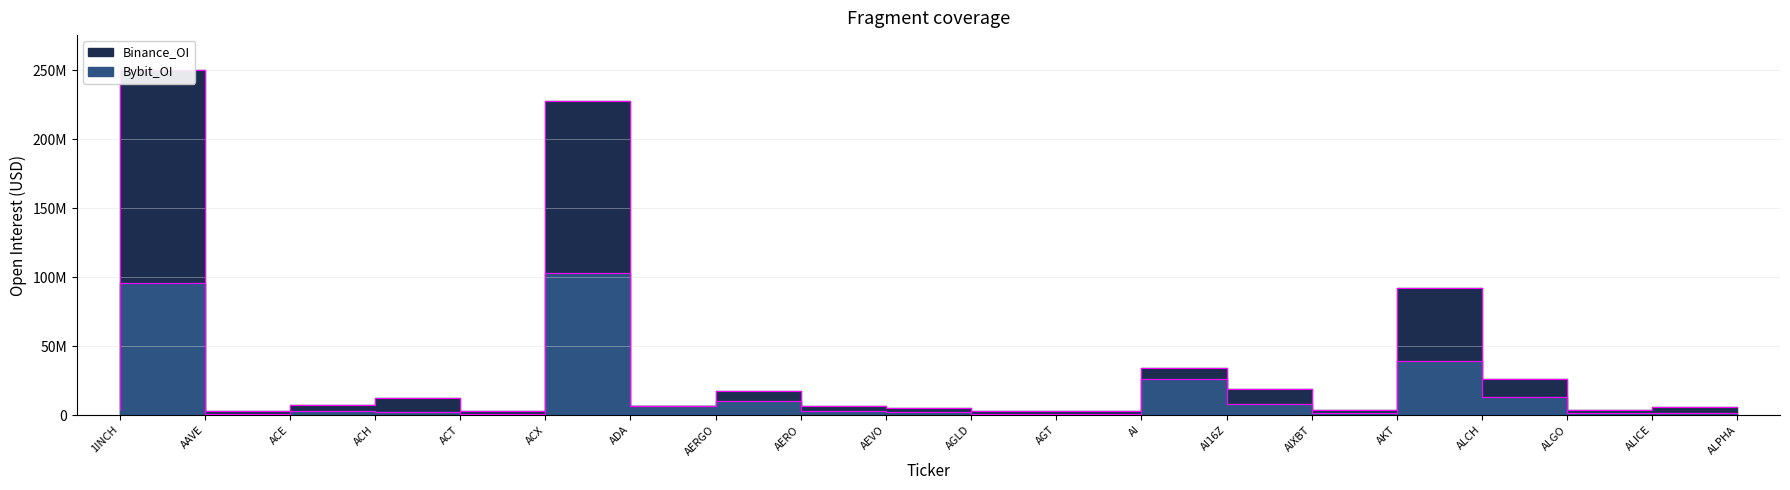

Reading left to right, extract all data points from this chart.

Binance_OI: 7285132	250409668	2606120	7202186	12435363	2717965	227707157	6435330	17529094	6476132	4825691	3012603	3244494	34282133	18897192	3393823	91835301	26322703	3939991	5467731
Bybit_OI: 3457479	95842372	605287	2762528	2270201	520642	102808539	6435330	10123244	3151358	2074835	887038	874523	26020462	8124413	1364086	39391354	13200787	1453085	1536118